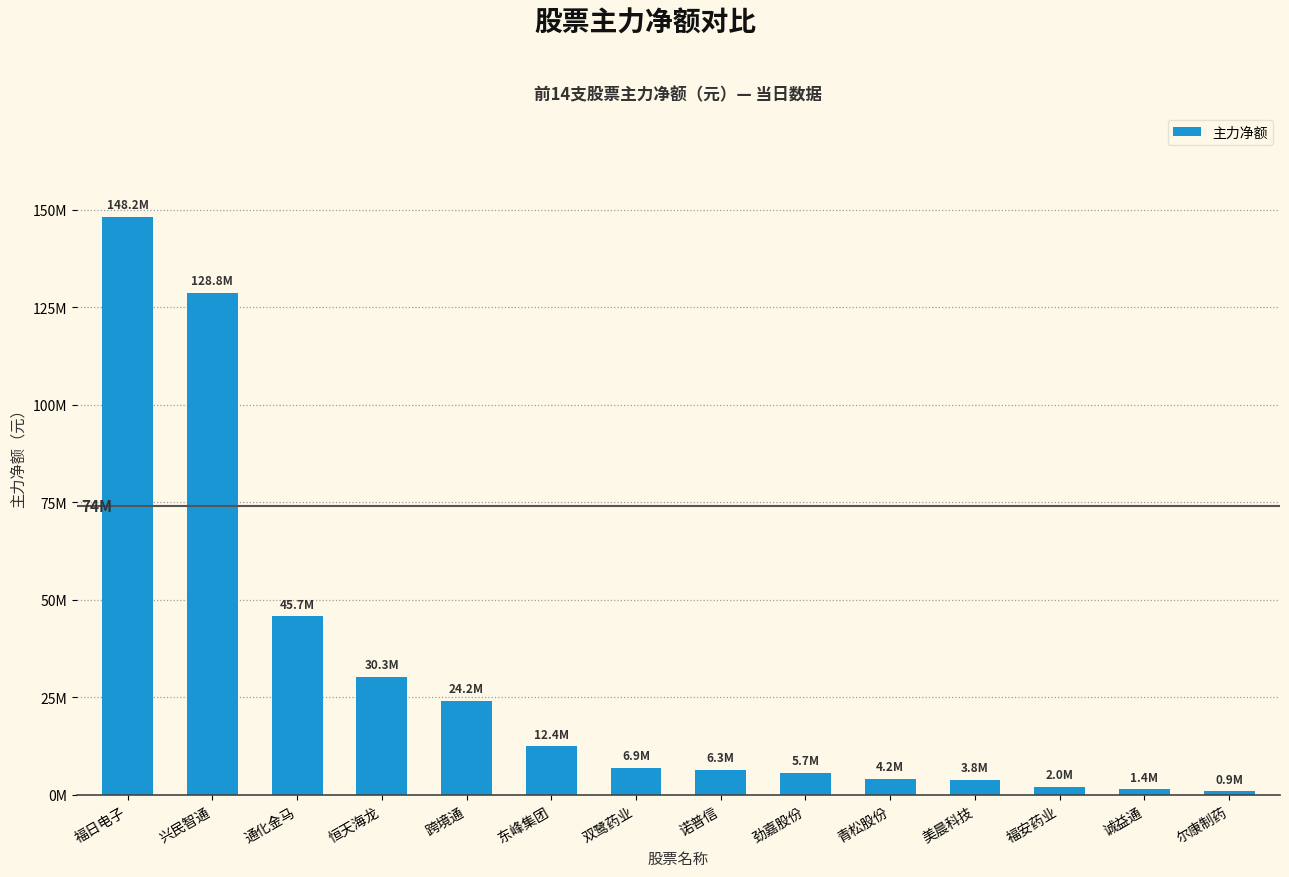

Does the chart contain stacked bars?

No